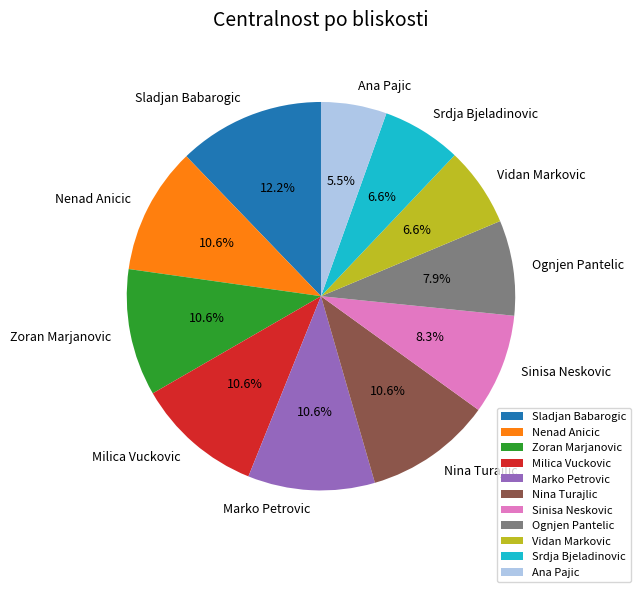

Between Ana Pajic and Nina Turajlic, which is larger?

Nina Turajlic